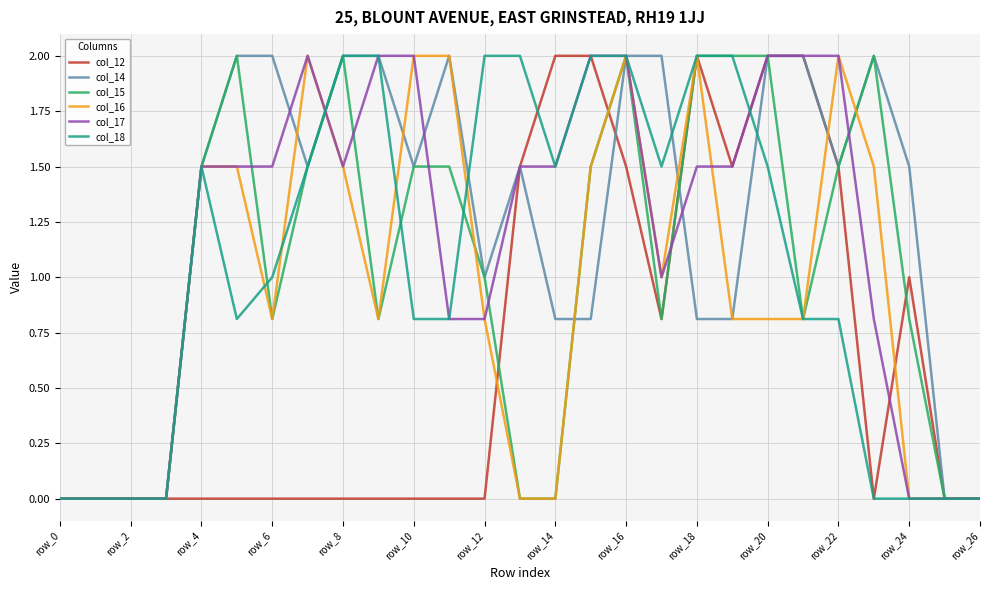

What is the average value of the col_18 series?

1.1